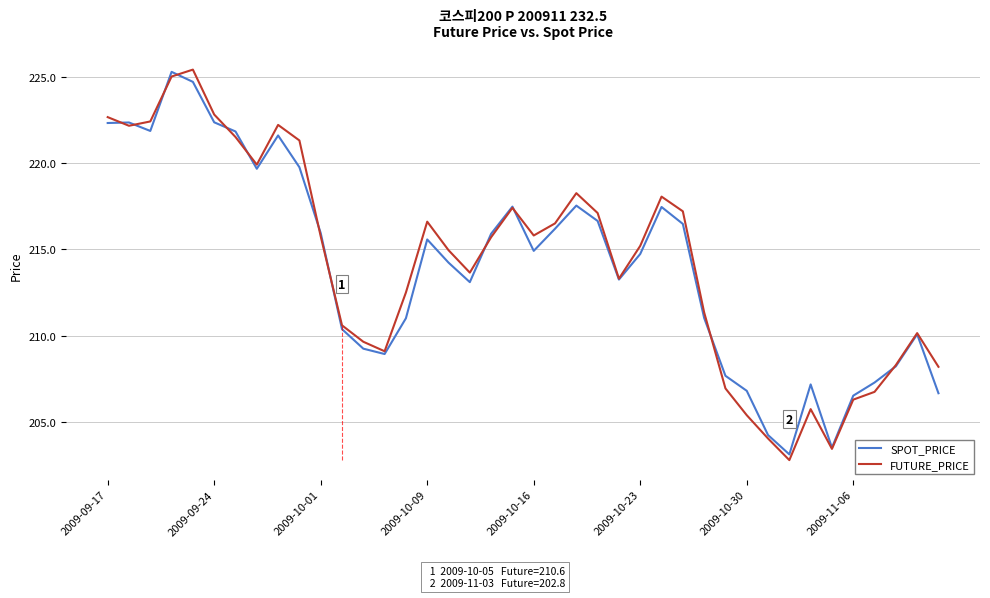

How many categories are shown in the chart?

40